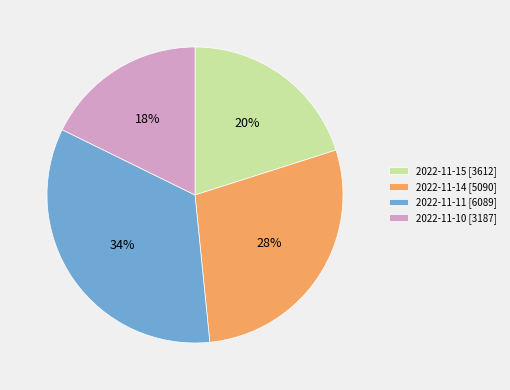

Does 2022-11-15 represent more than half of the total?

No